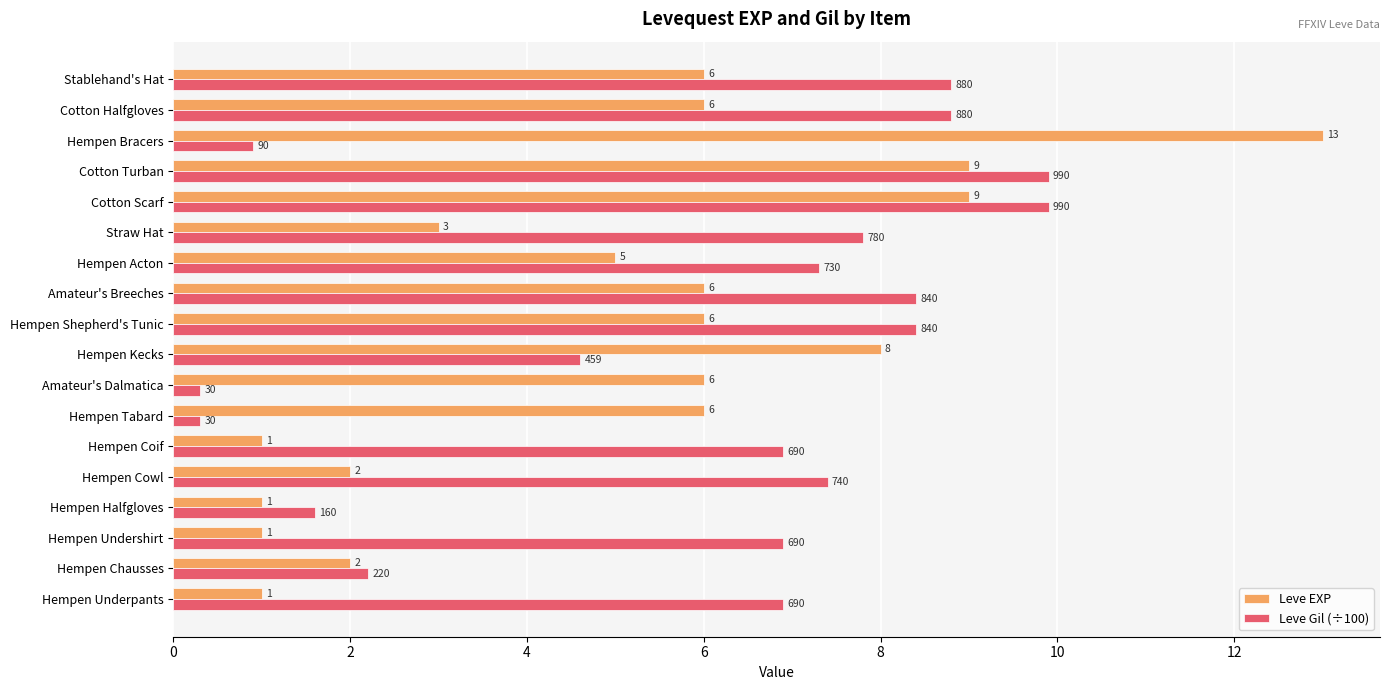

True or false: Leve EXP has a value of 9.1 at Amateur's Dalmatica.

False